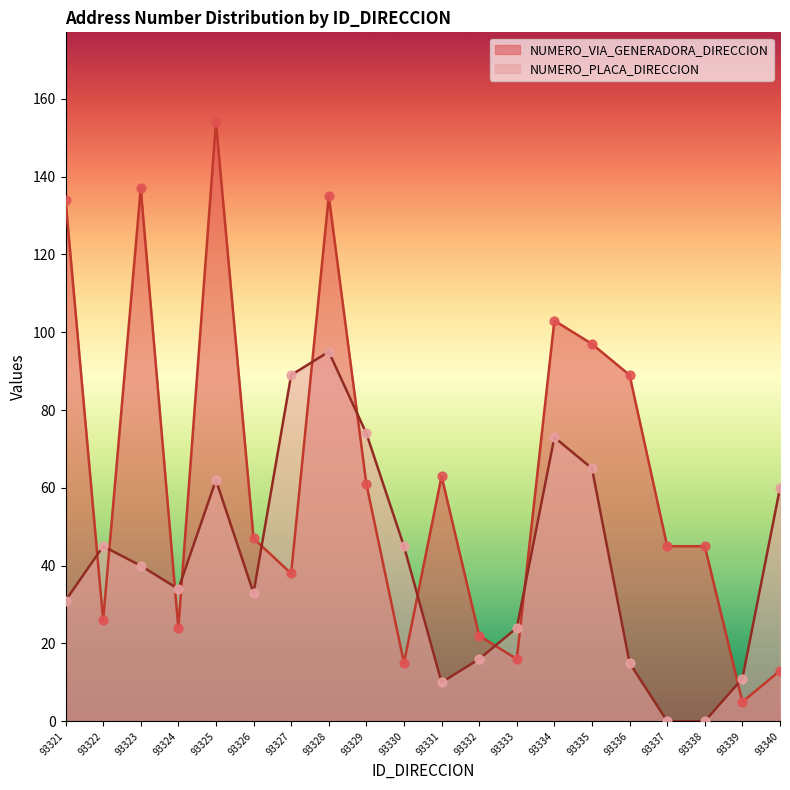

At which category is the sum across all series the highest?

93328